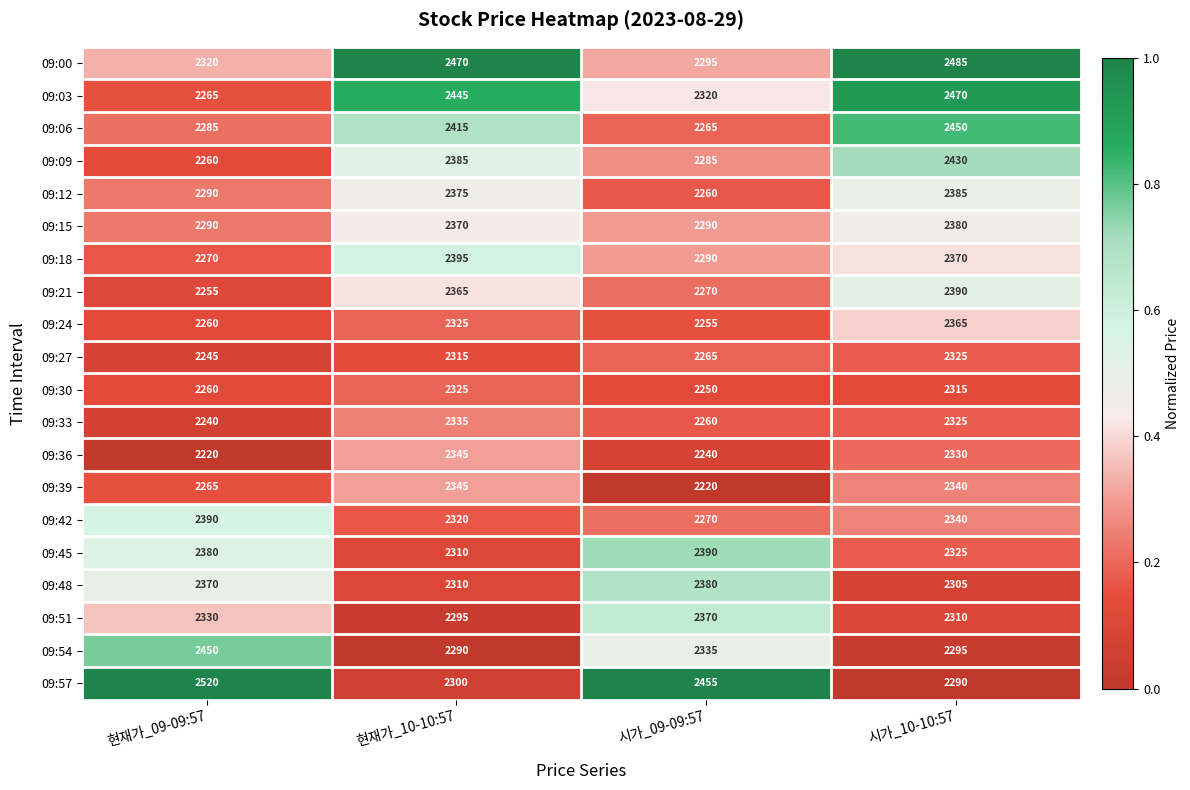

At which category is the sum across all series the highest?

시가_10-10:57